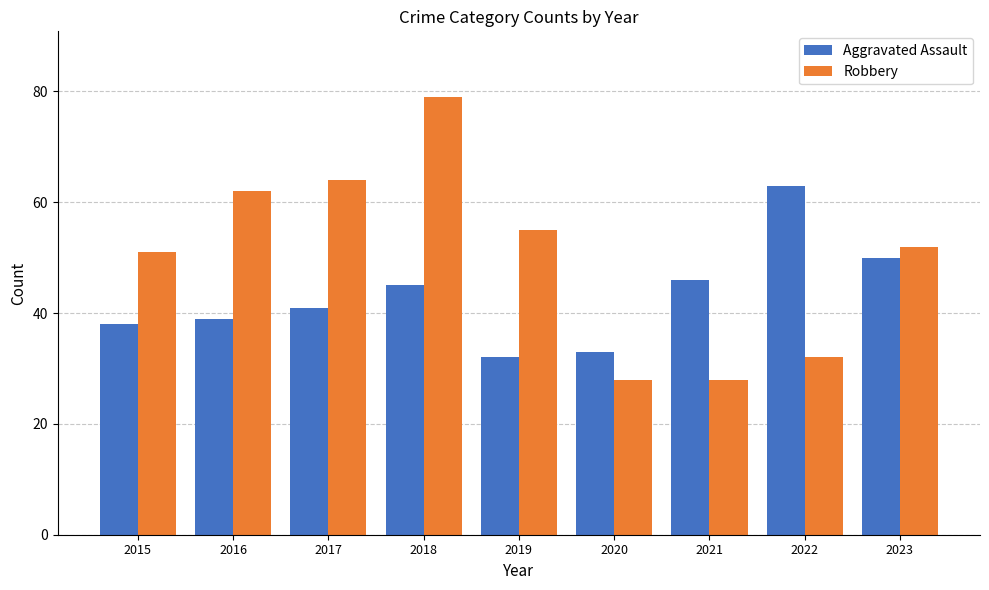

Which label corresponds to the largest value in the chart?

2018